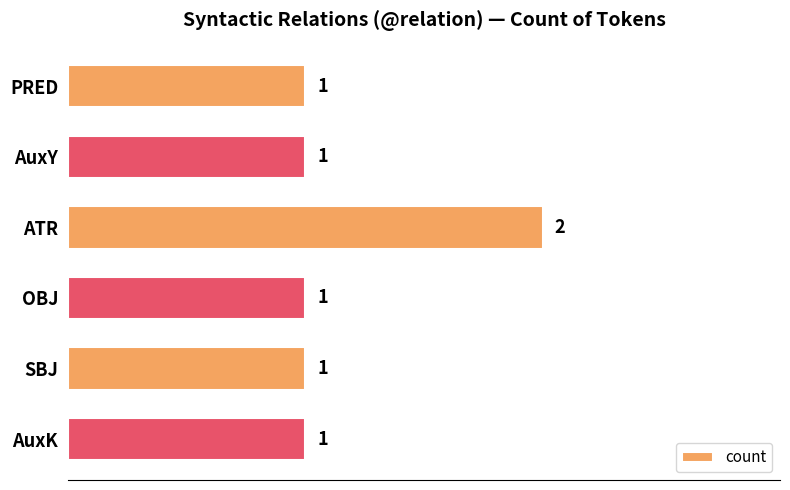

Which has a higher value, ATR or AuxK?

ATR